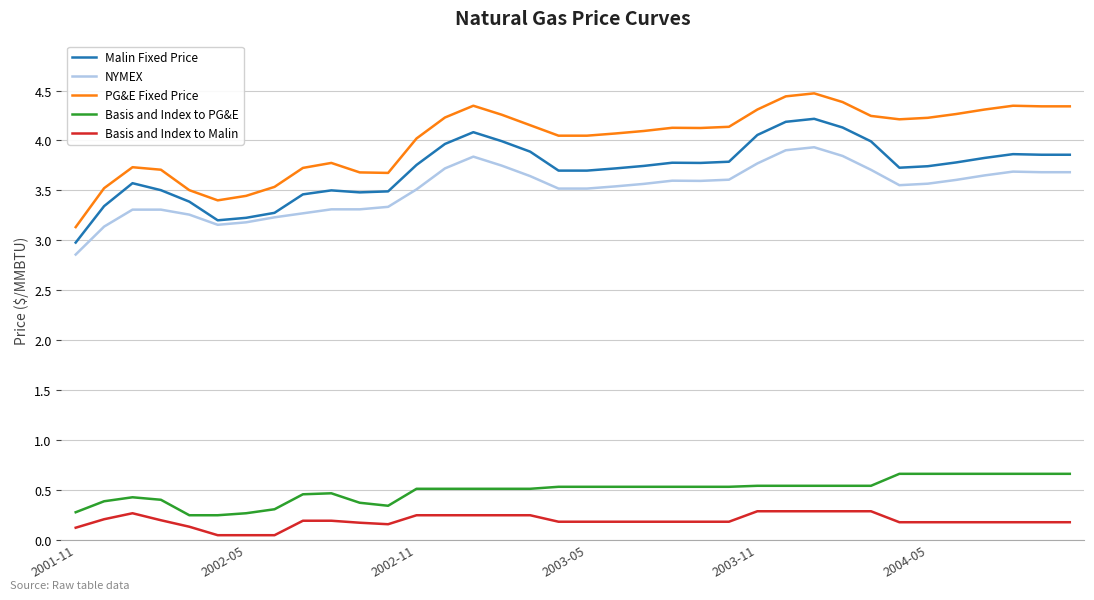

Which series has the widest spread of values?

PG&E Fixed Price